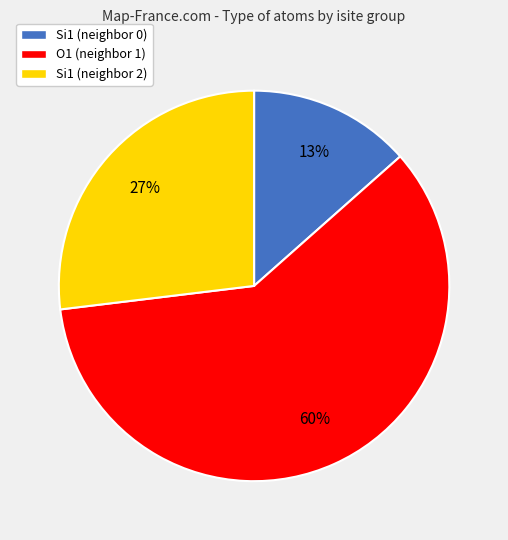

Does any single category account for the majority?

Yes